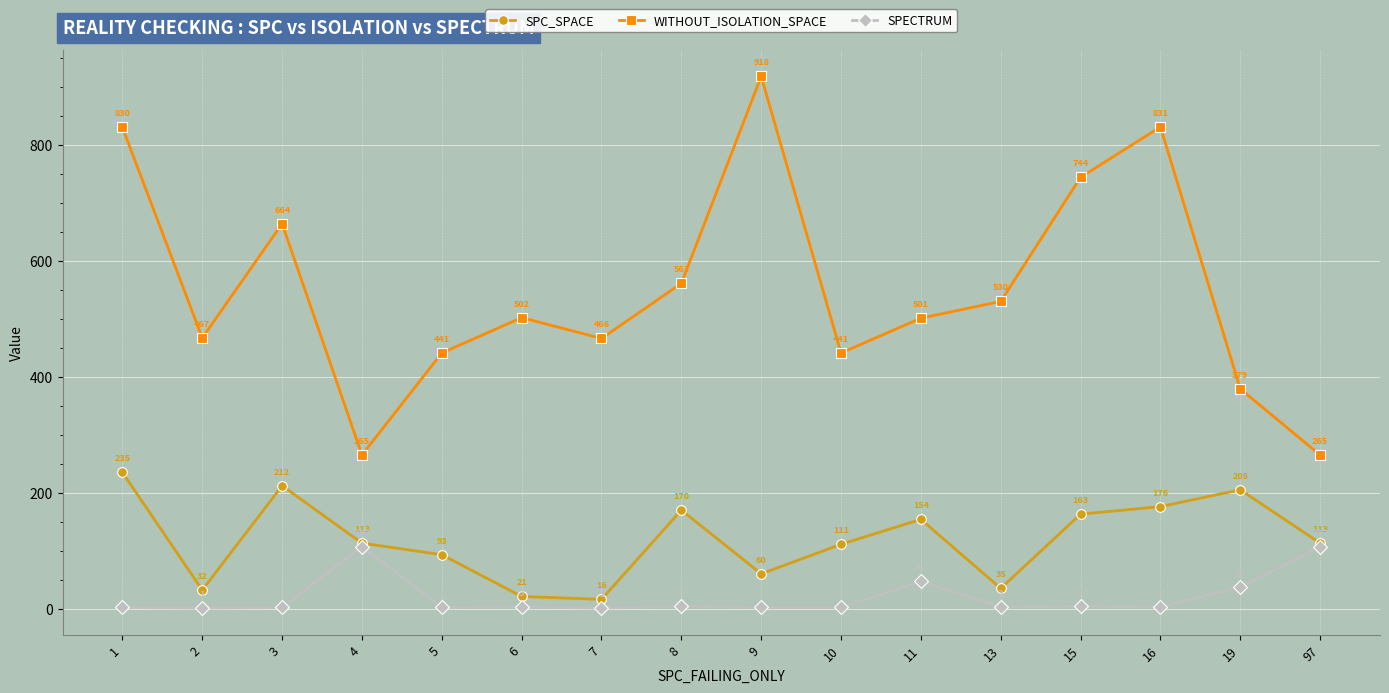

How many interior local valleys does the SPC_SPACE series have?

4